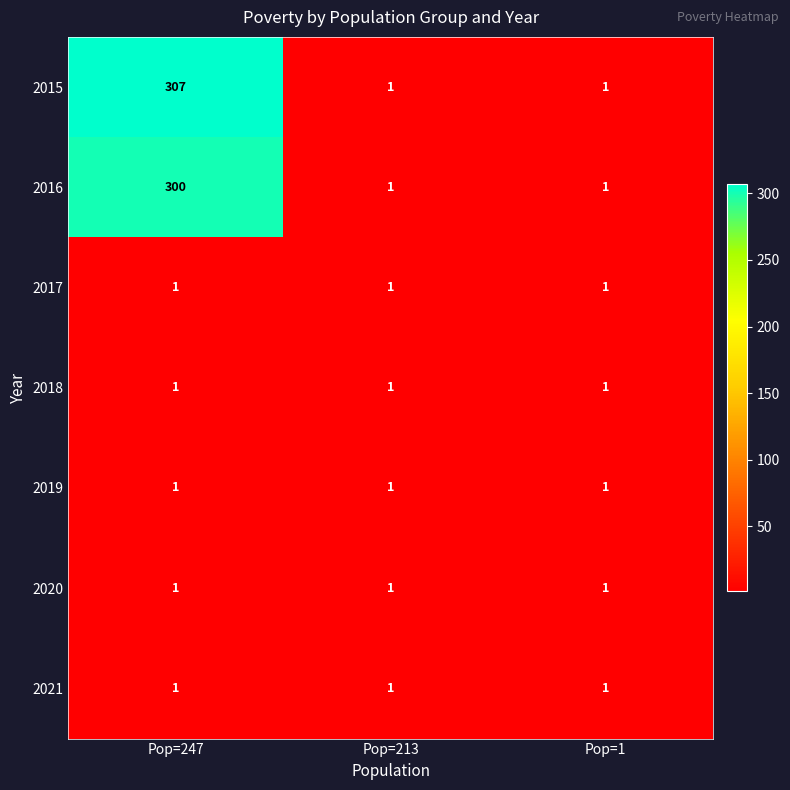

At which category does the chart reach its peak across all series?

Pop=247